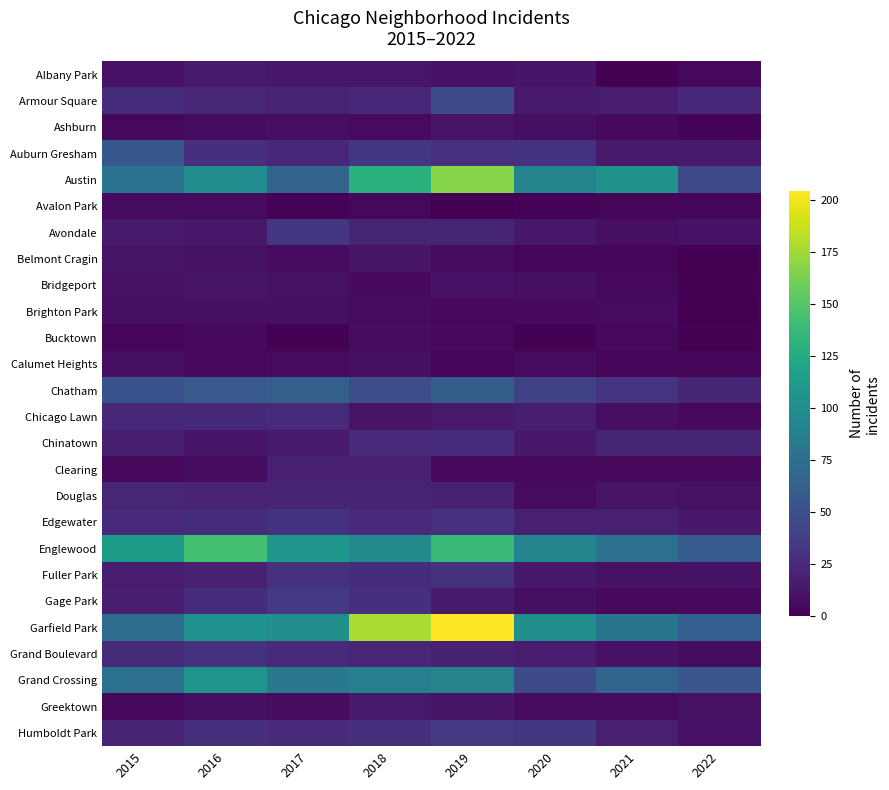

List the series in order of their peak value, lowest first.

Avalon Park, Bucktown, Brighton Park, Calumet Heights, Ashburn, Belmont Cragin, Bridgeport, Albany Park, Greektown, Clearing, Douglas, Chicago Lawn, Chinatown, Fuller Park, Grand Boulevard, Edgewater, Avondale, Humboldt Park, Gage Park, Armour Square, Auburn Gresham, Chatham, Grand Crossing, Englewood, Austin, Garfield Park